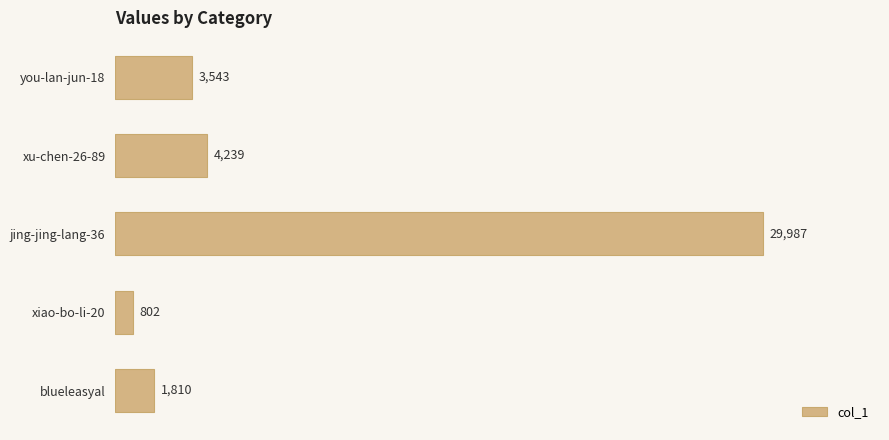

Rank the categories by value from lowest to highest.

xiao-bo-li-20, blueleasyal, you-lan-jun-18, xu-chen-26-89, jing-jing-lang-36